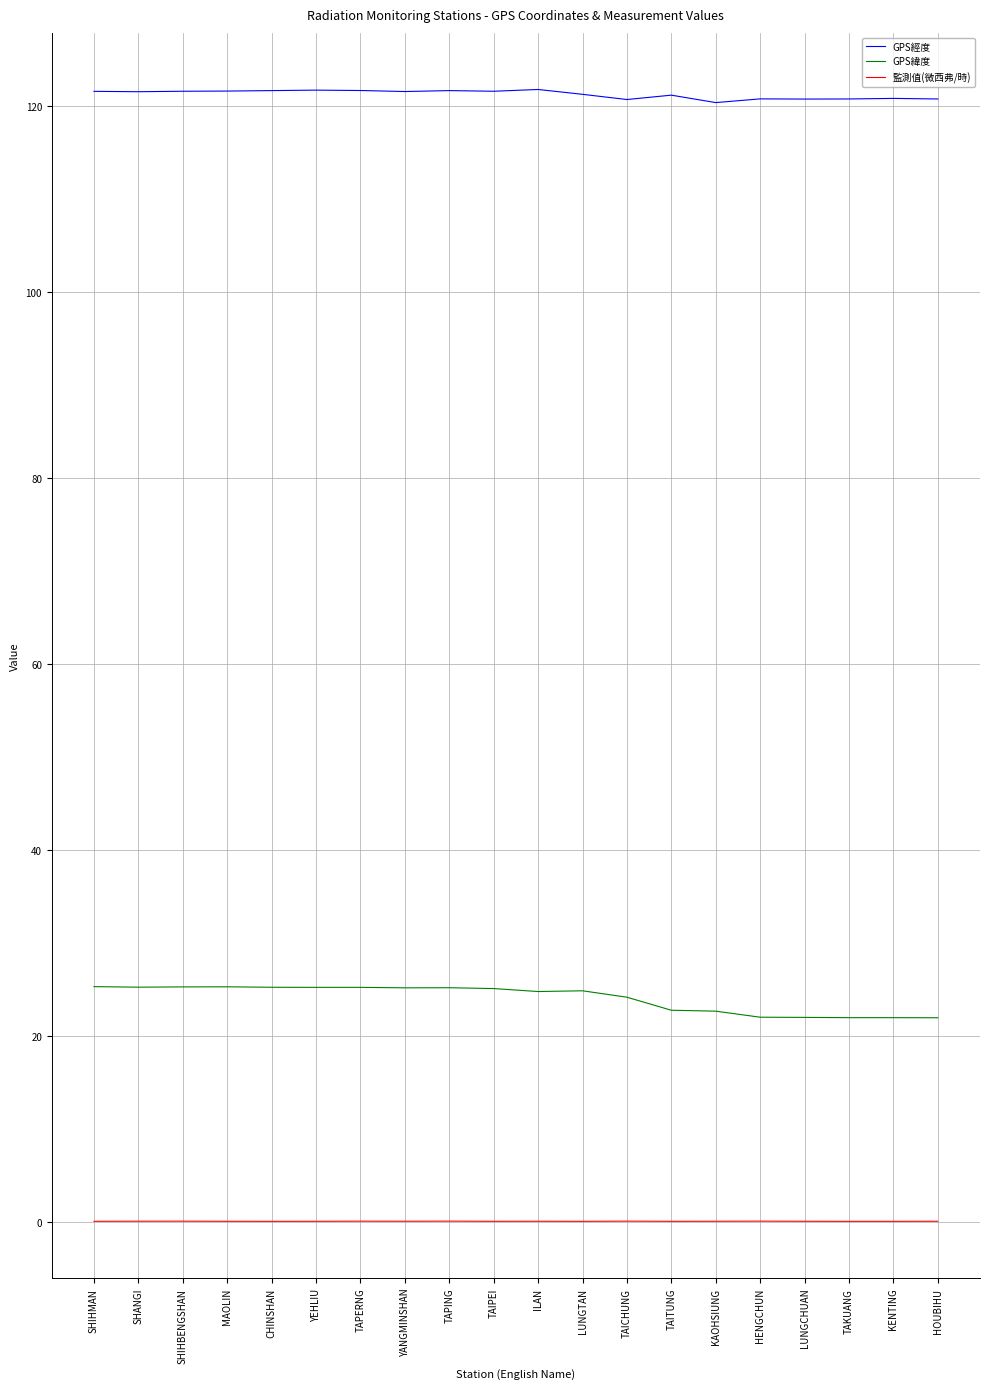

Count the GPS經度 values in the range 120 to 121.

7